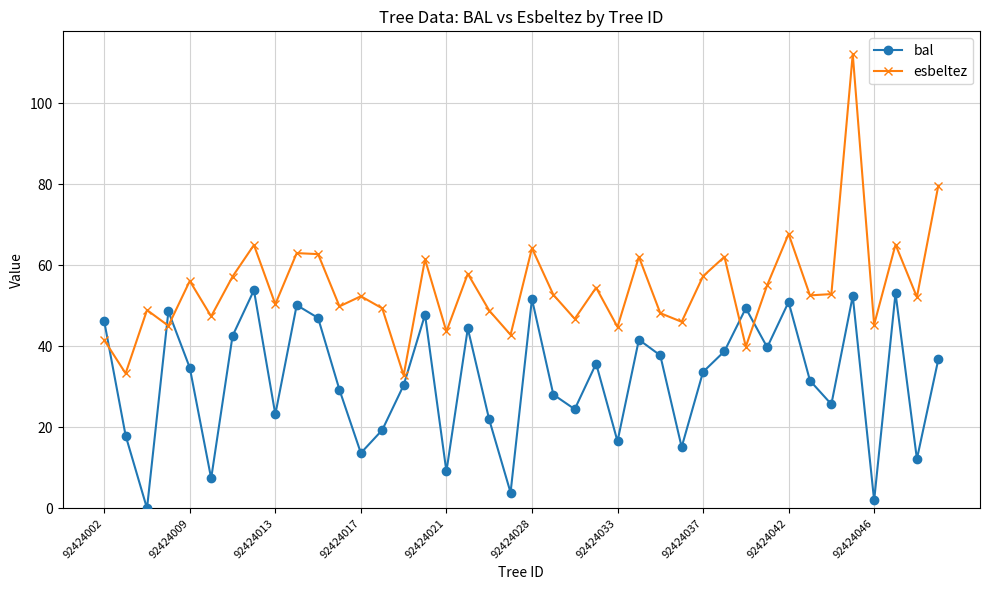

What is the average value of the esbeltez series?

54.3